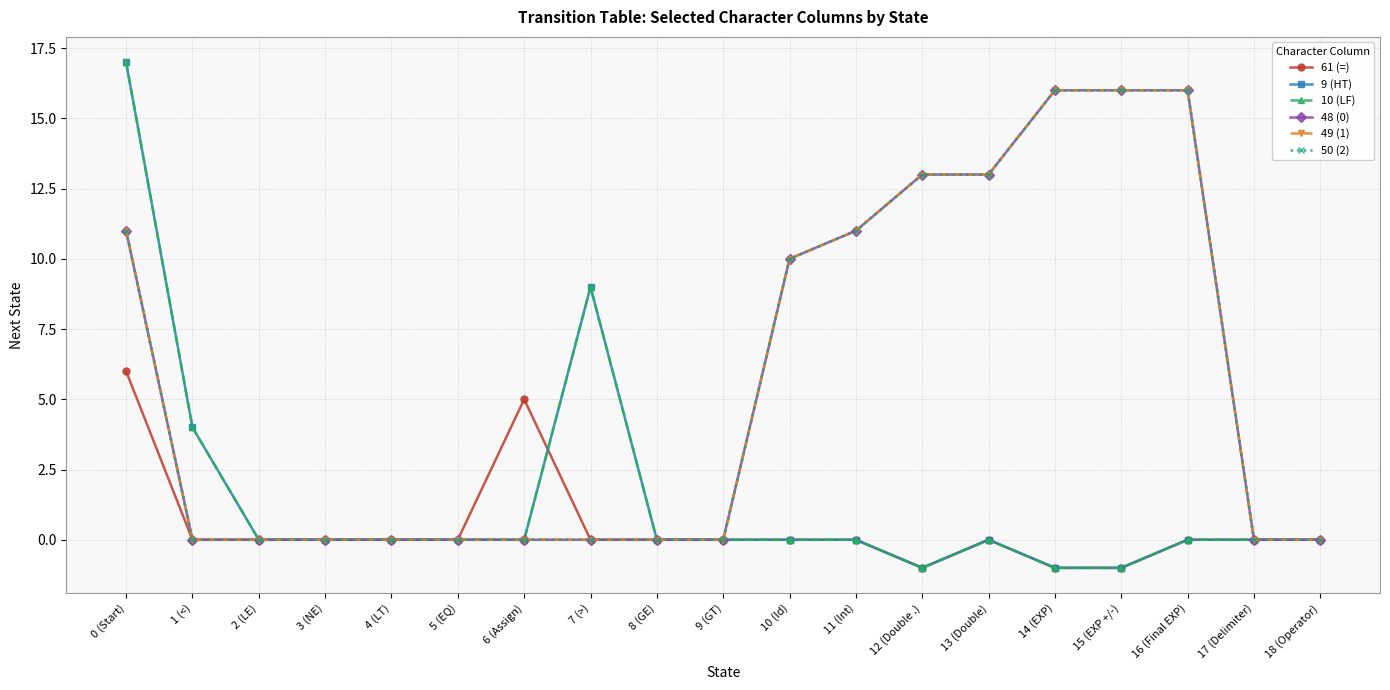

Does the chart have visible grid lines?

Yes